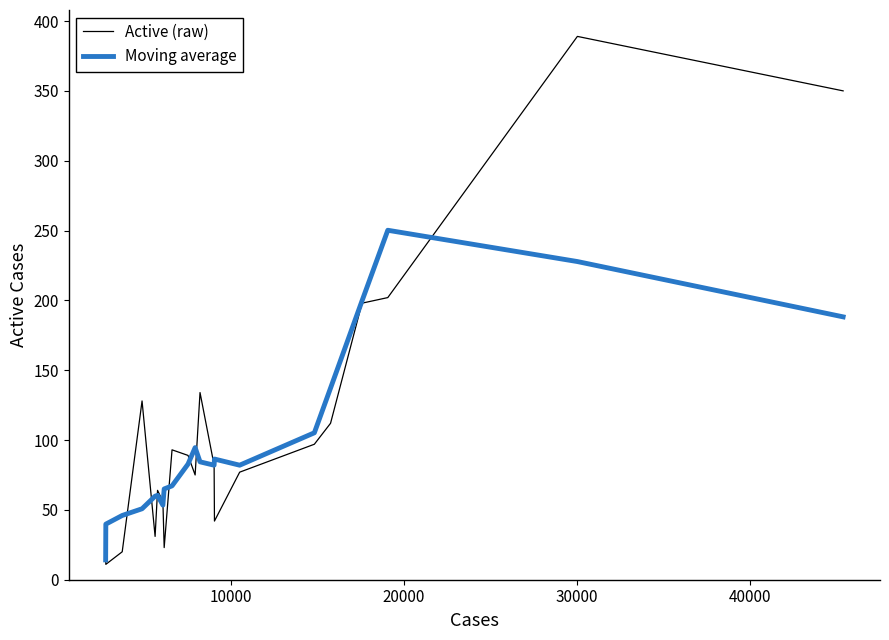

How many series are shown in this chart?

2